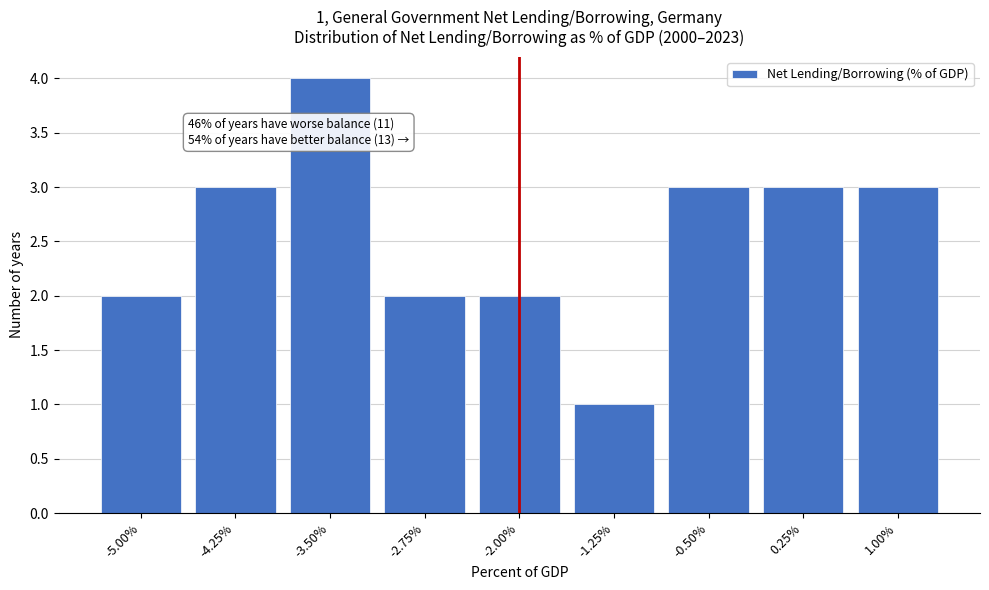

Reading left to right, what are all the values shown in this chart?

2	3	4	2	2	1	3	3	3